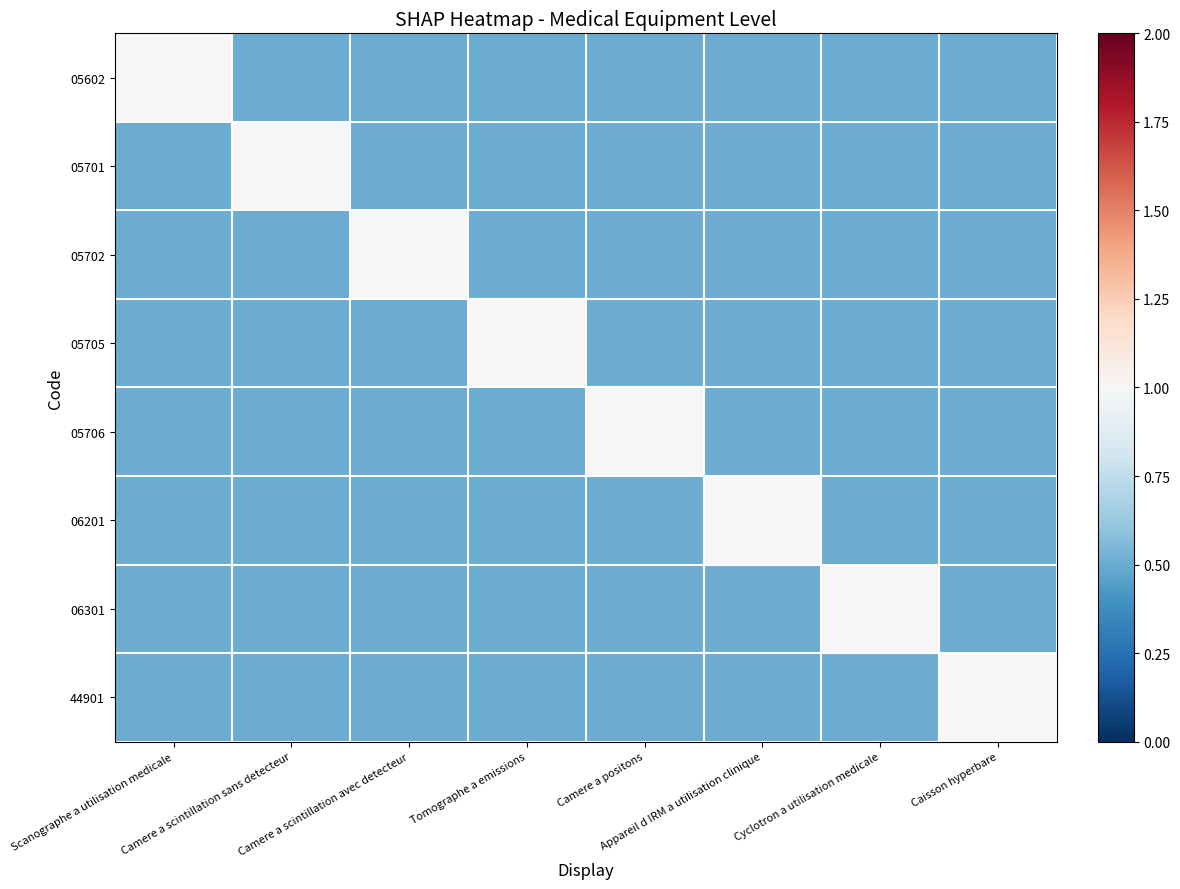

Which series has the largest total across all categories?

05602